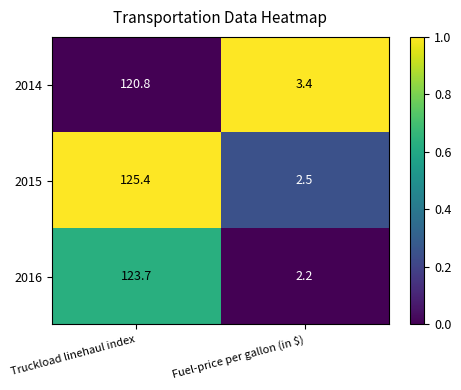

What is the average value of the 2016 series?

63.0